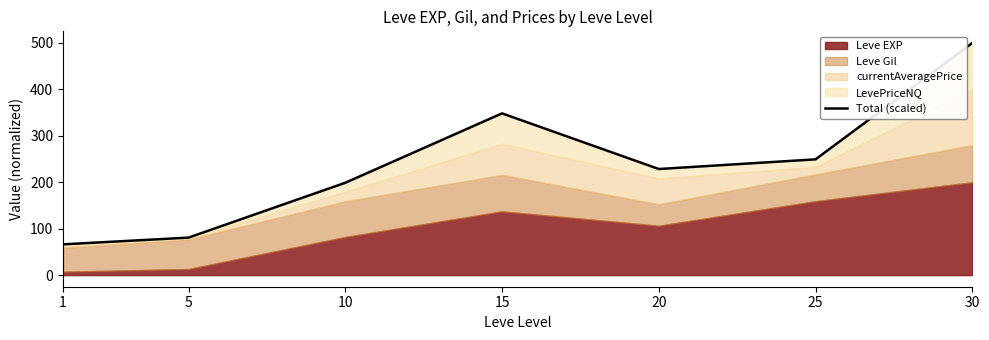

How many lines are shown in the chart?

1